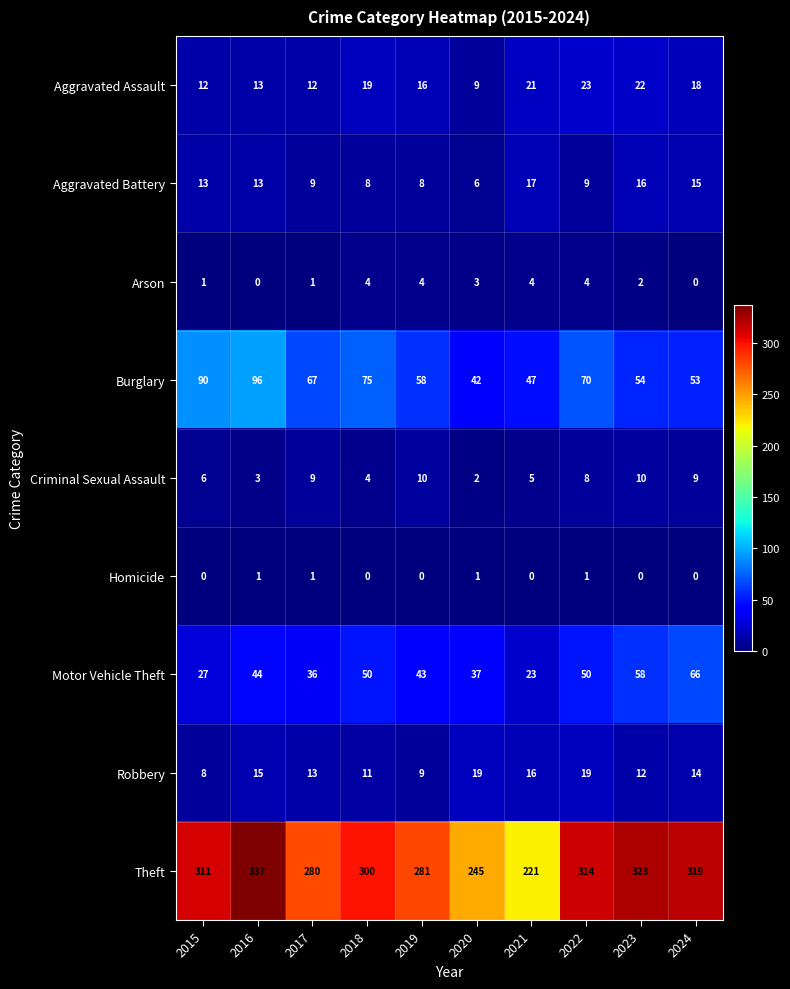

How many data points does each series have?

10